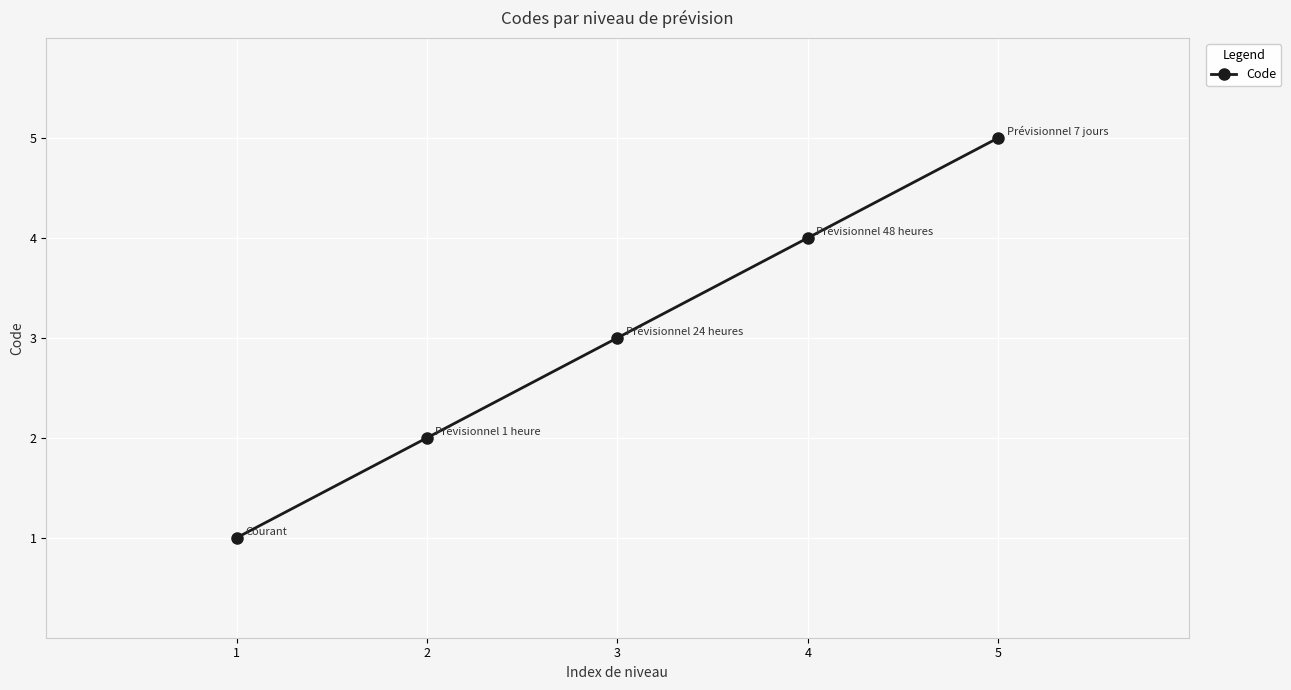

What is the maximum value shown in the chart?

5